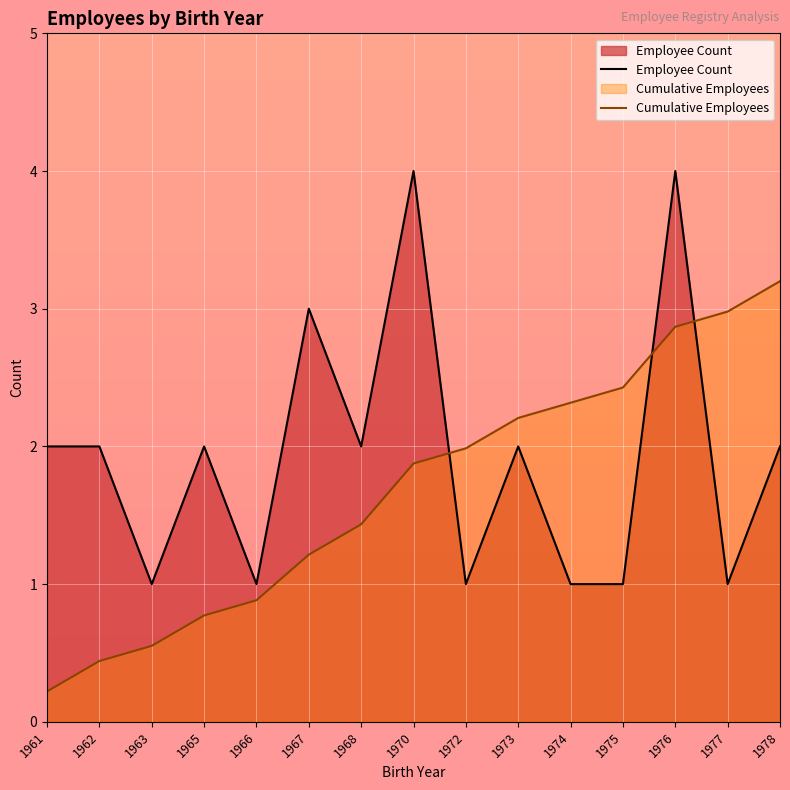

What is the sum of the Employee Count values at 1963 and 1975?

2.0